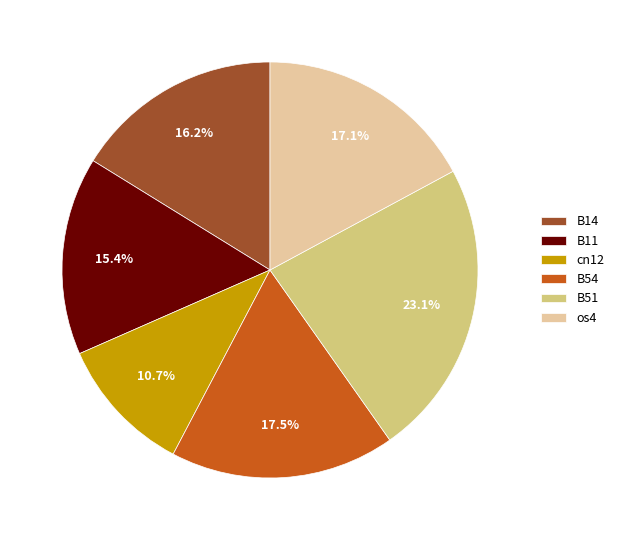

Which category has the biggest portion of the pie?

B51